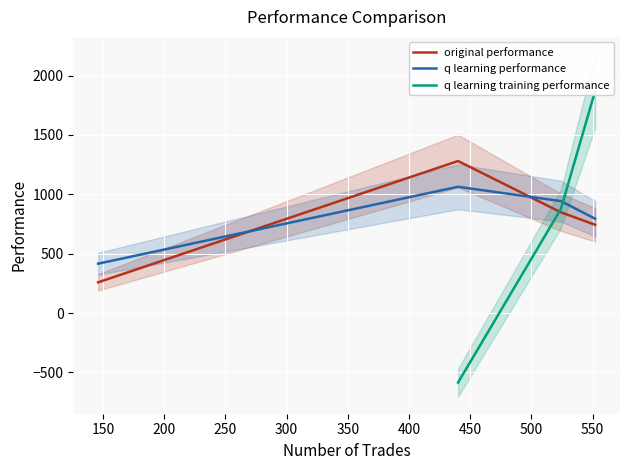

The value of original performance at 524 is 286.3. True or false?

False